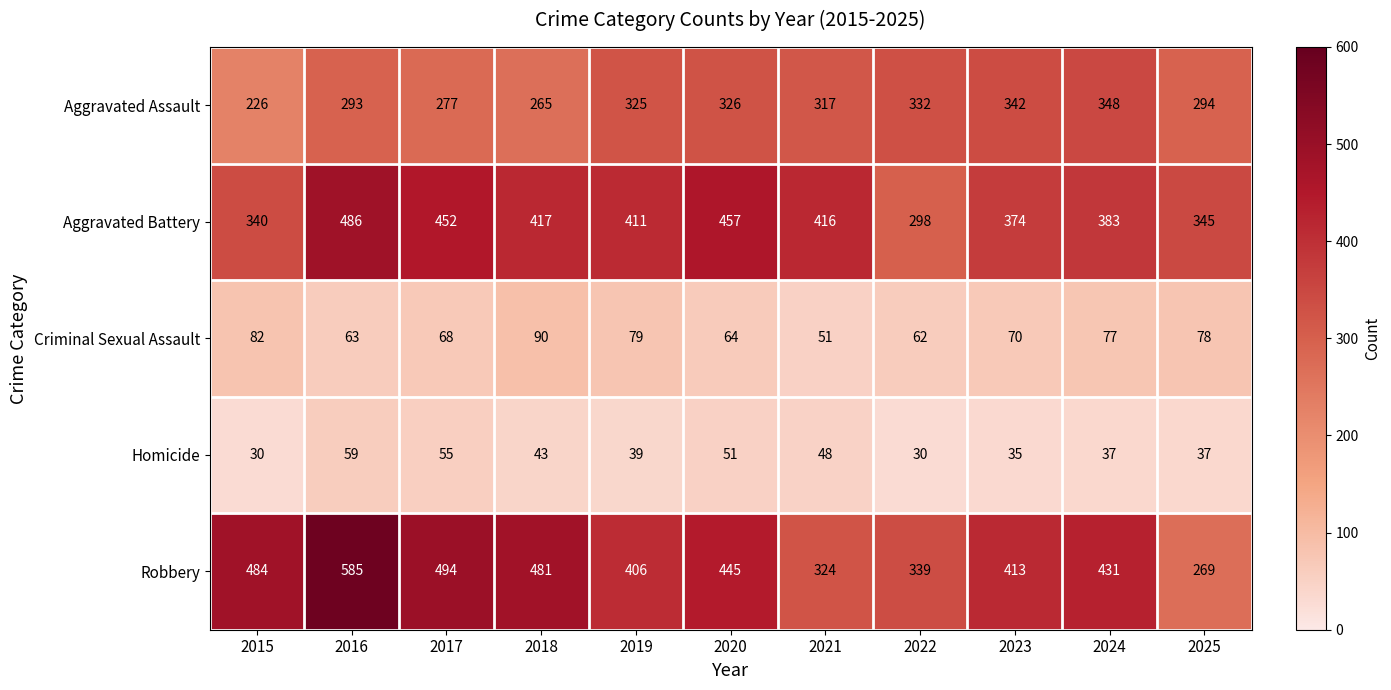

Which category has the lowest value in the Aggravated Assault series?

2015